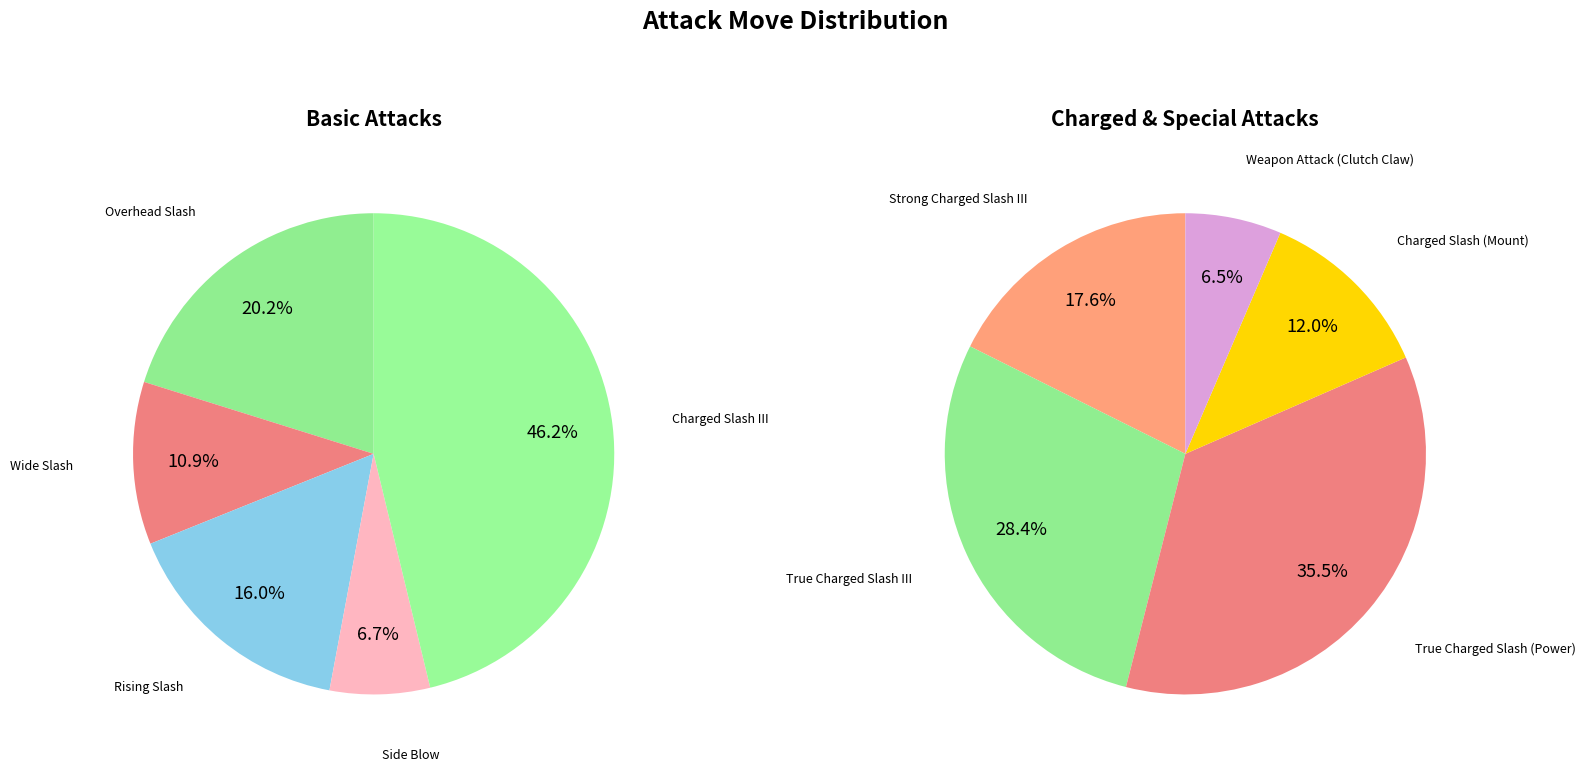

To the nearest percent, what is the average slice percentage?

10%